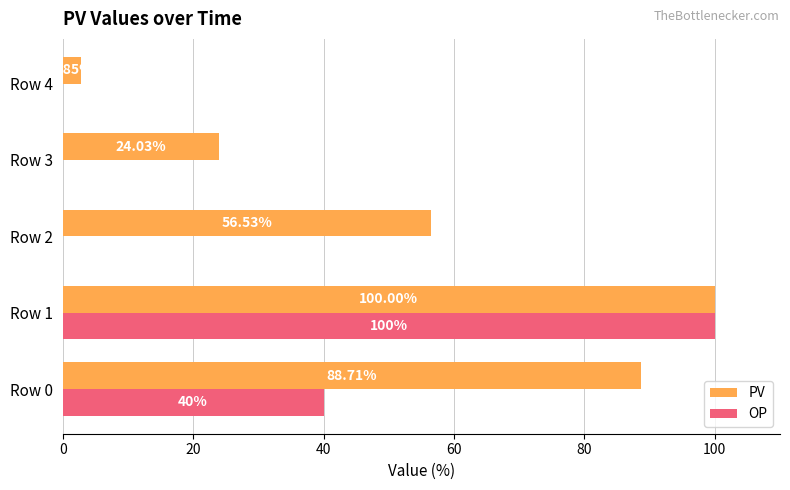

What is the sum of all PV values?

272.1